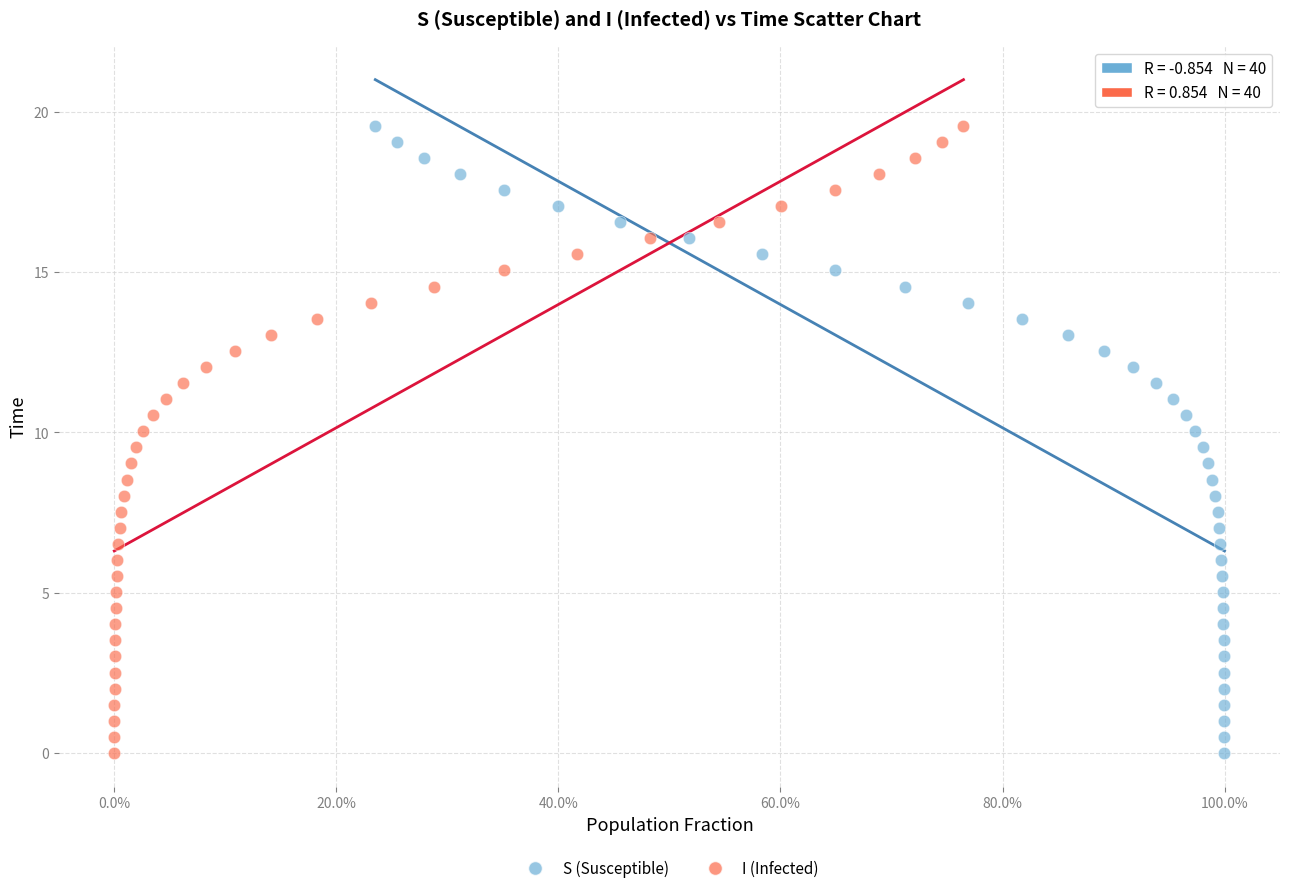

What are all the series names shown in the legend?

S (Susceptible), I (Infected)